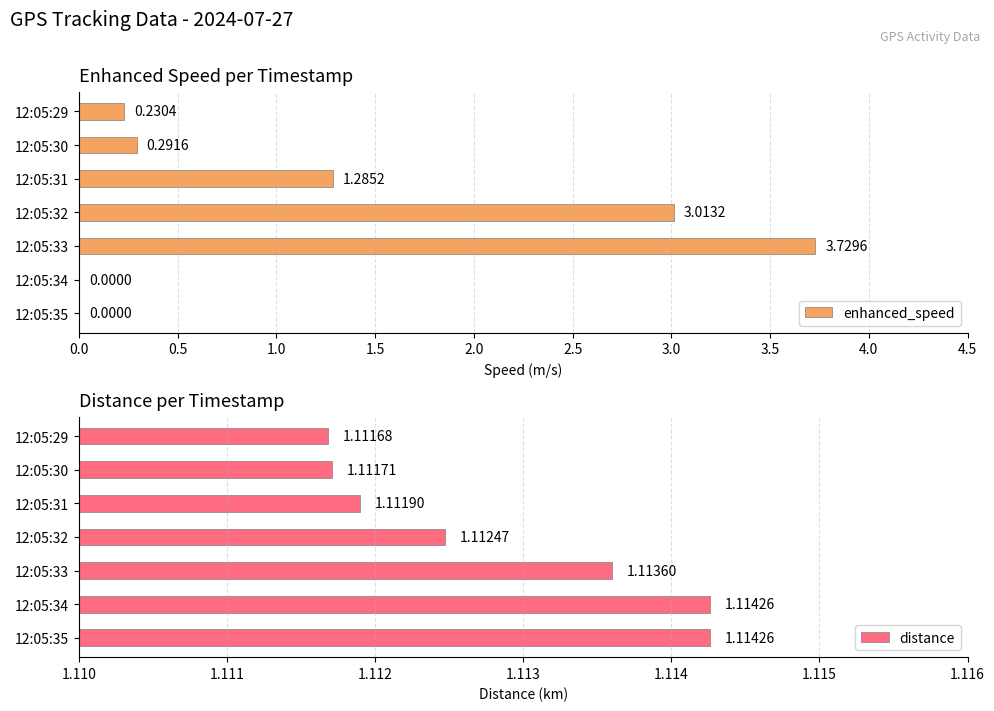

The distance series shows 1.6 at 12:05:30. True or false?

False